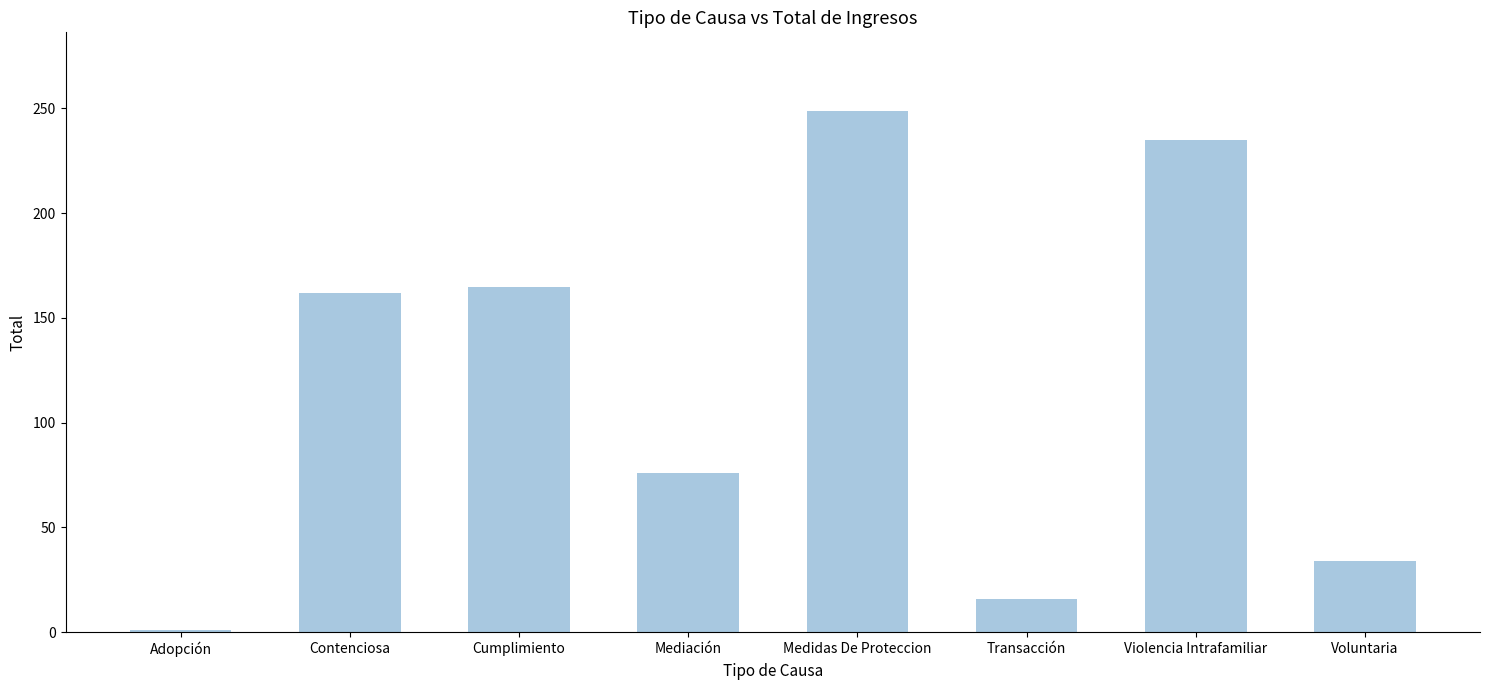

How many categories are shown in the chart?

8